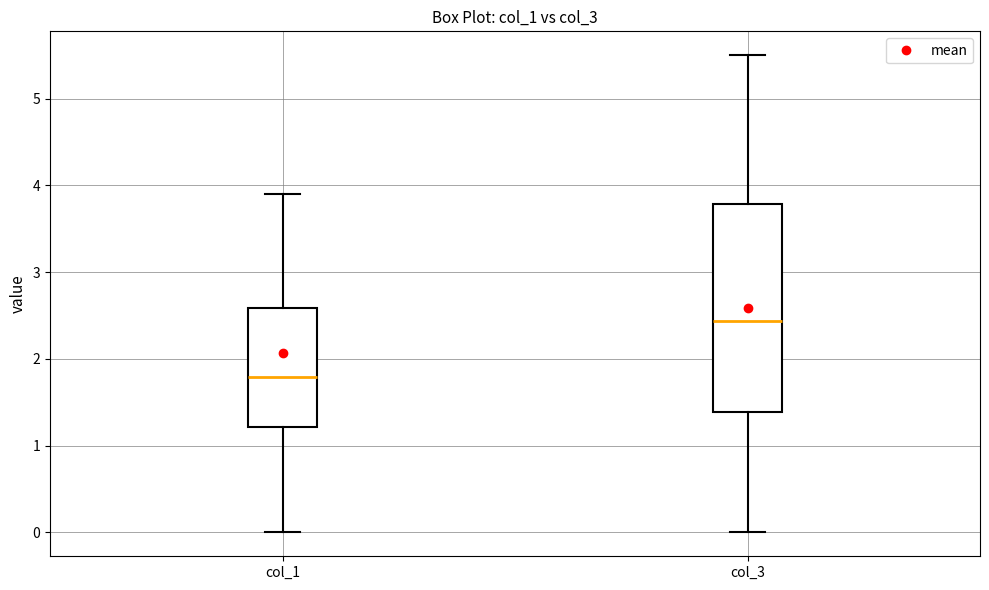

Which box has the highest median line?

col_3